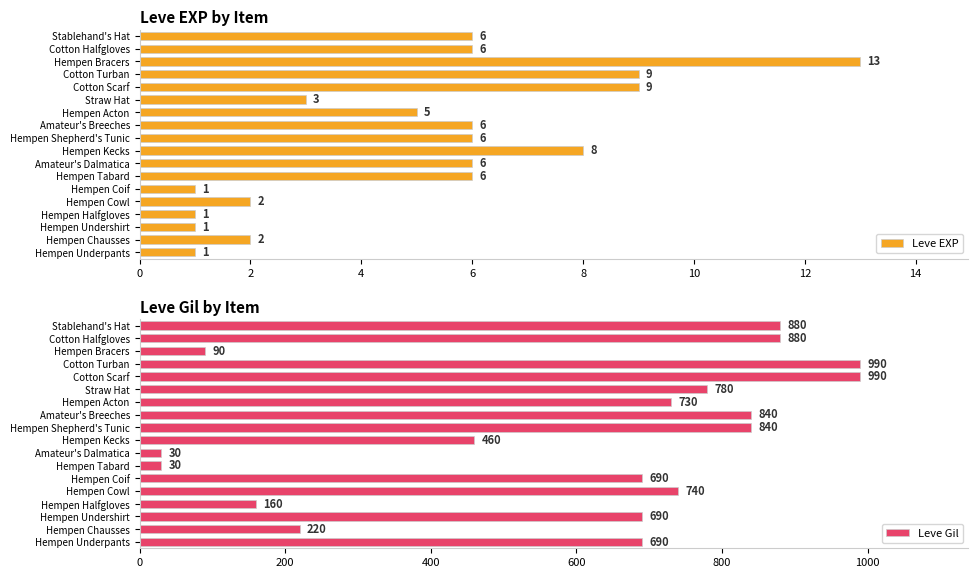

The Leve EXP series shows 6 at Amateur's Dalmatica. True or false?

True